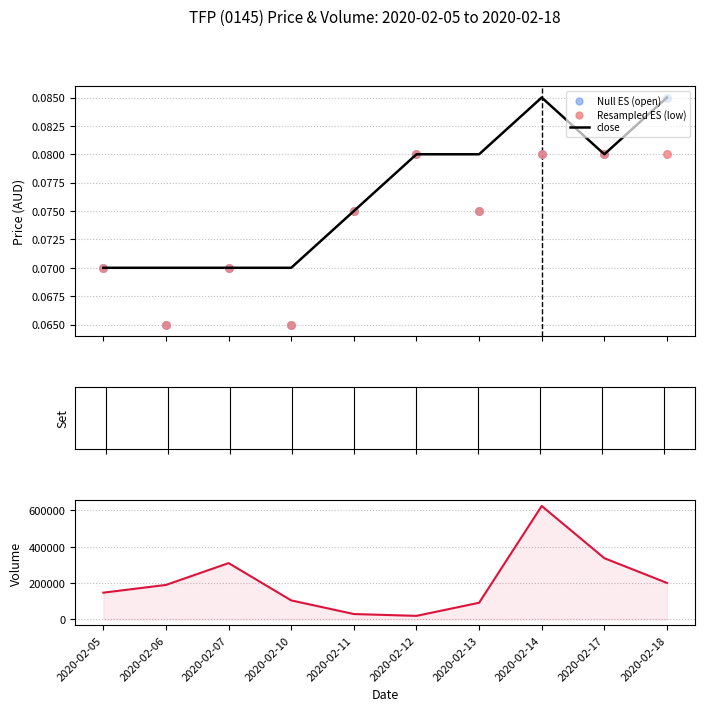

Is the value of vol at 2020-02-12 greater than the value of close at 2020-02-11?

Yes